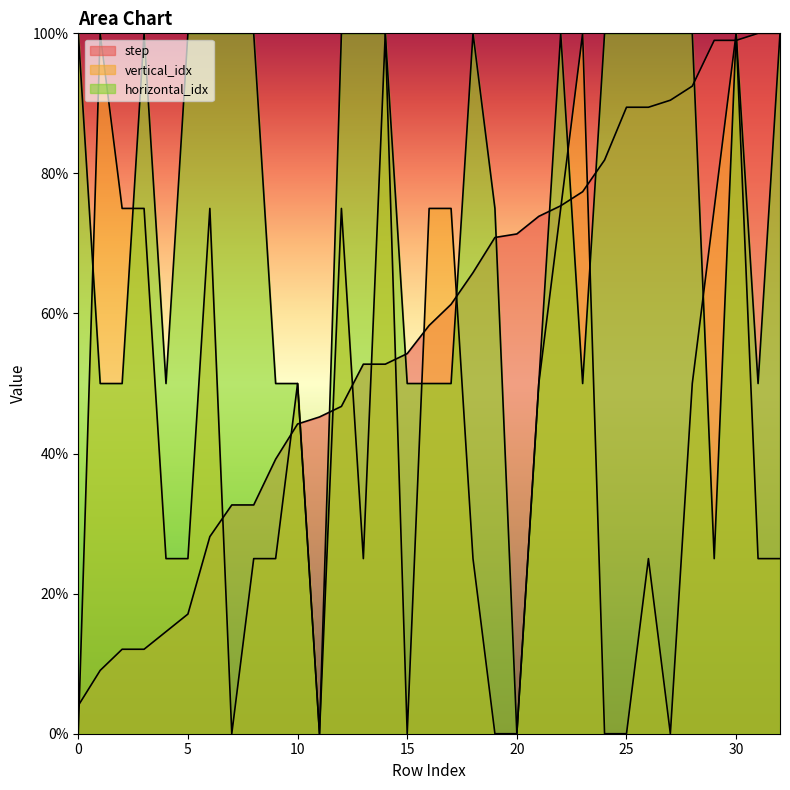

What is the value of the horizontal_idx point at the 27th from the left?

100.0